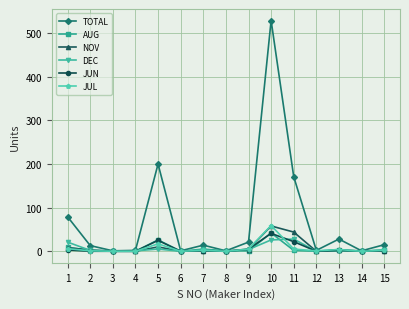

How many interior local valleys does the TOTAL series have?

5